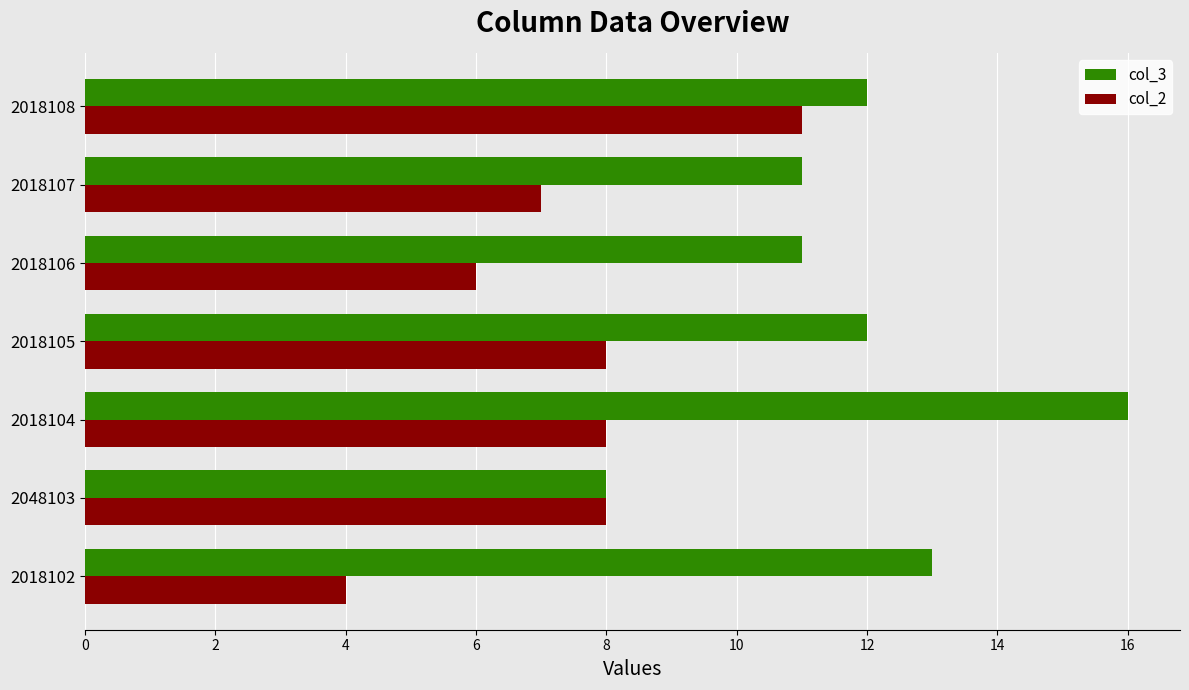

What value does the col_2 series have at 2018102?

4